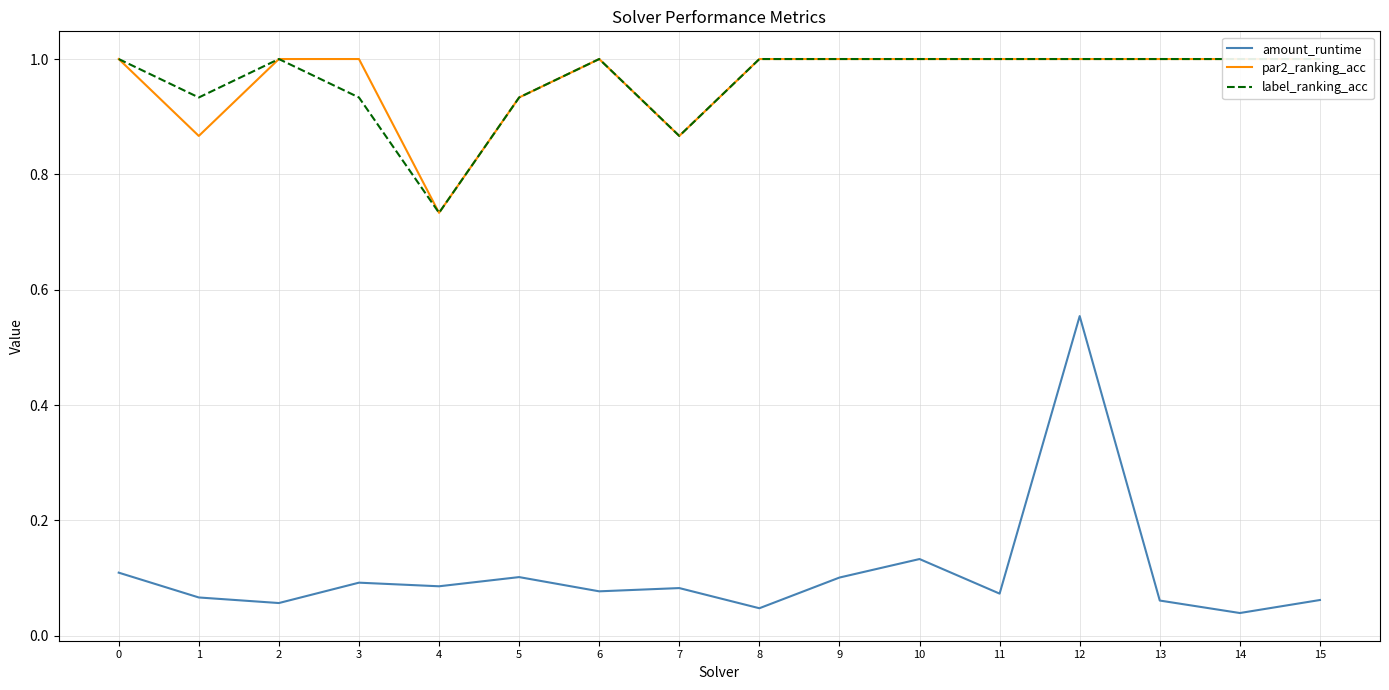

What is the spread (max minus min) of values at 4?

0.6